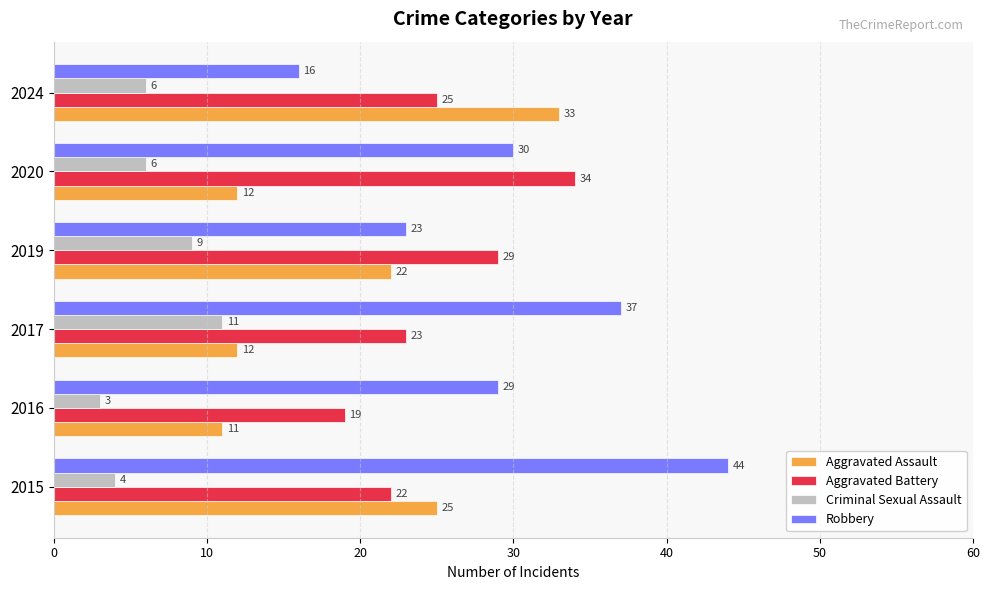

What is the sum of the Aggravated Battery values at 2016 and 2020?

53